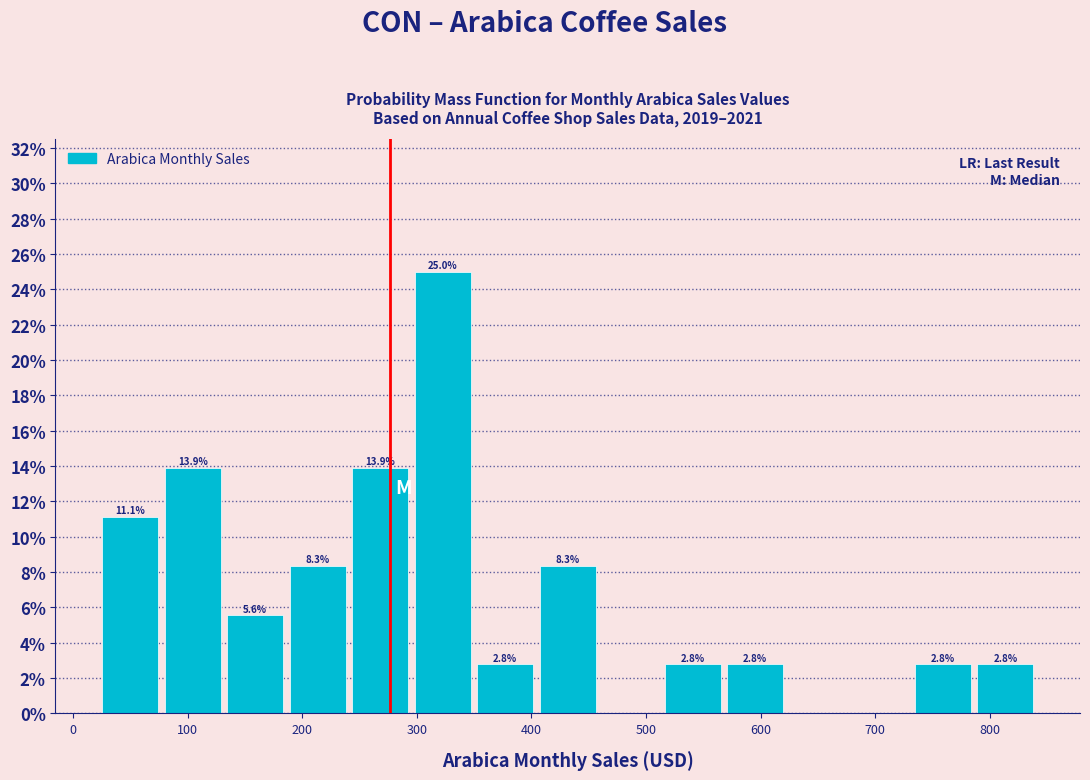

Over which range of the x-axis is the bar tallest?

300 to 350